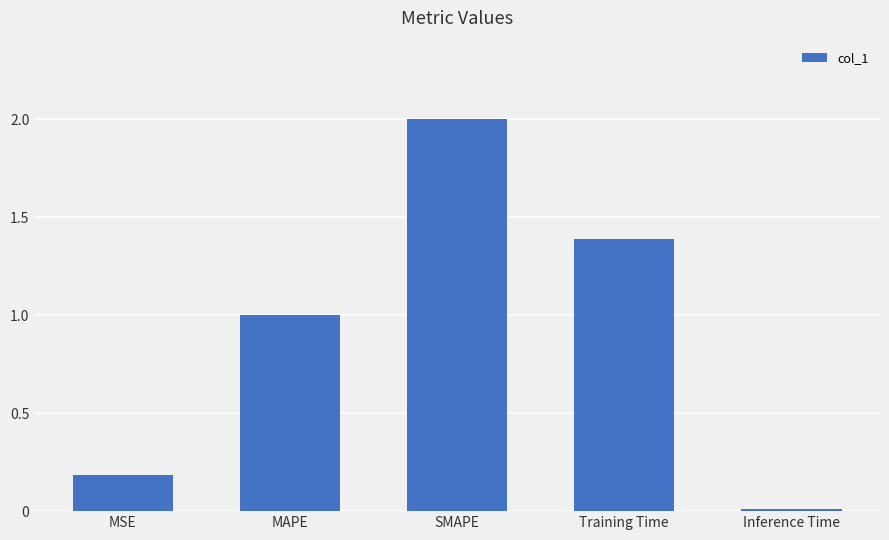

What is the change in value from MAPE to Inference Time?

-1.0